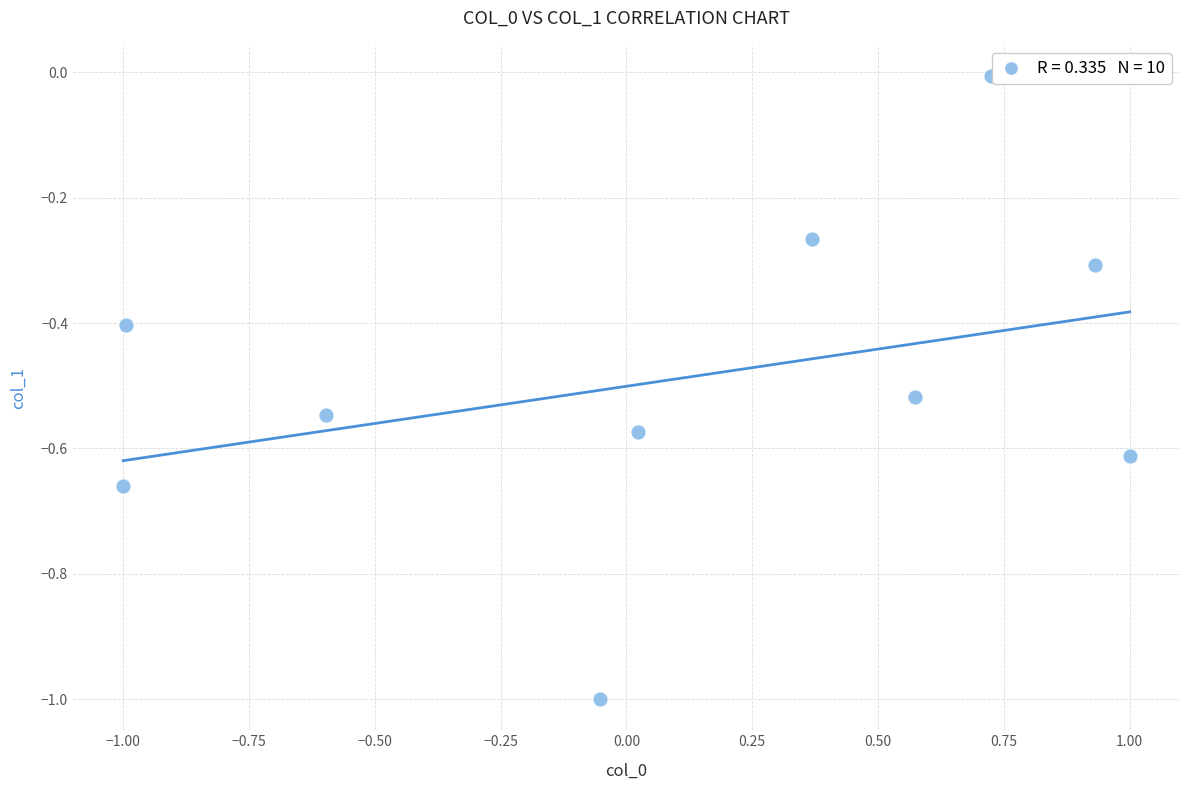

What is the range of X values (max minus min)?

2.0